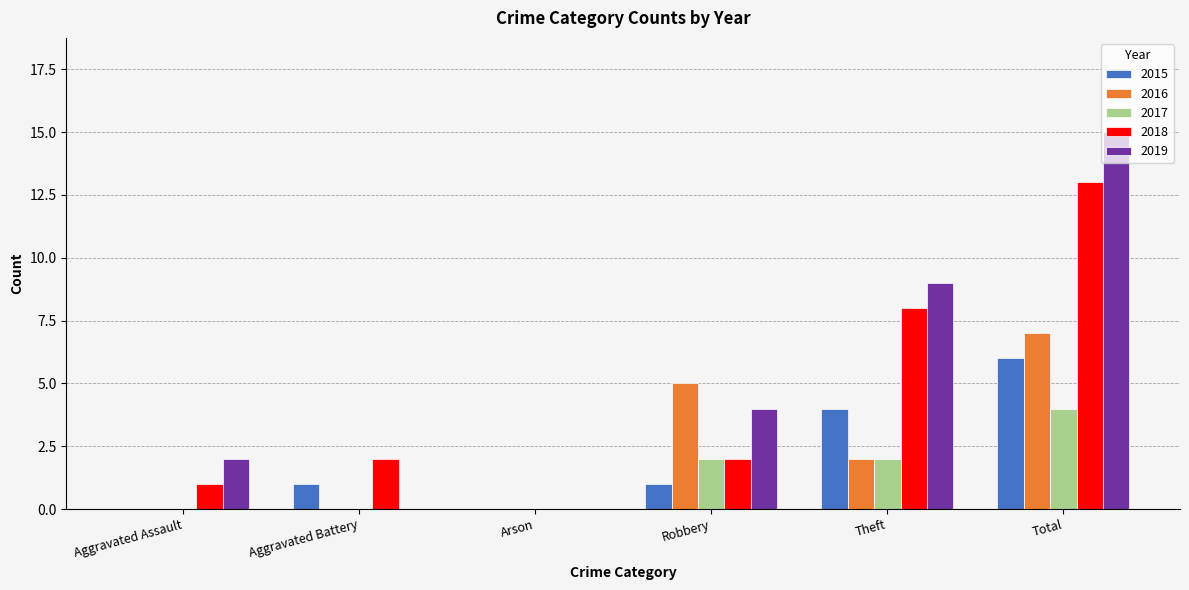

Reading right to left, extract all data points from this chart.

2015: 6	4	1	0	1	0
2016: 7	2	5	0	0	0
2017: 4	2	2	0	0	0
2018: 13	8	2	0	2	1
2019: 15	9	4	0	0	2